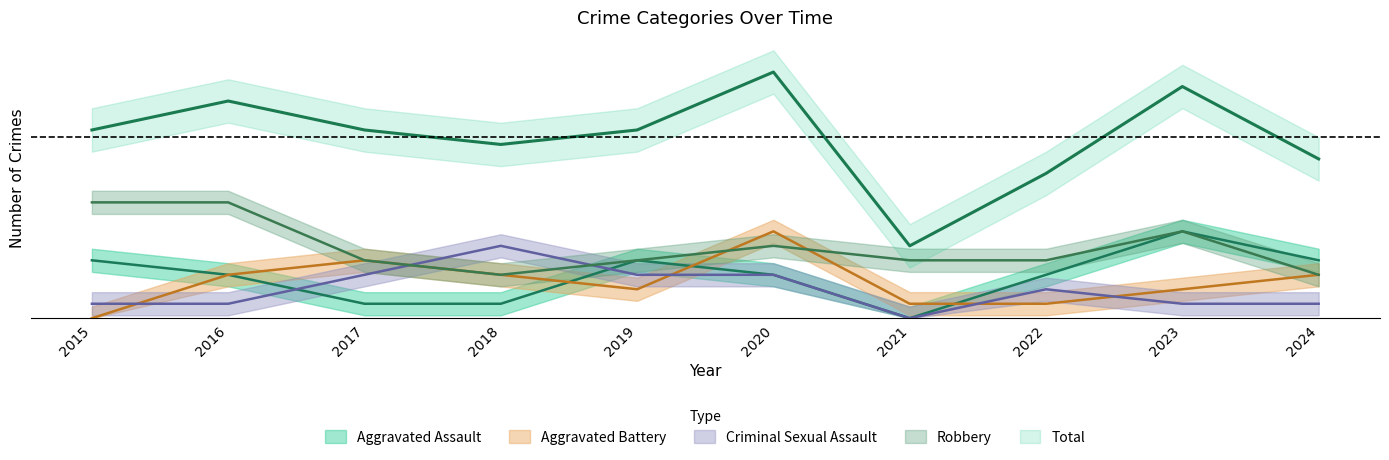

Rank the series by their maximum value, from highest to lowest.

Total, Robbery, Aggravated Assault, Aggravated Battery, Criminal Sexual Assault